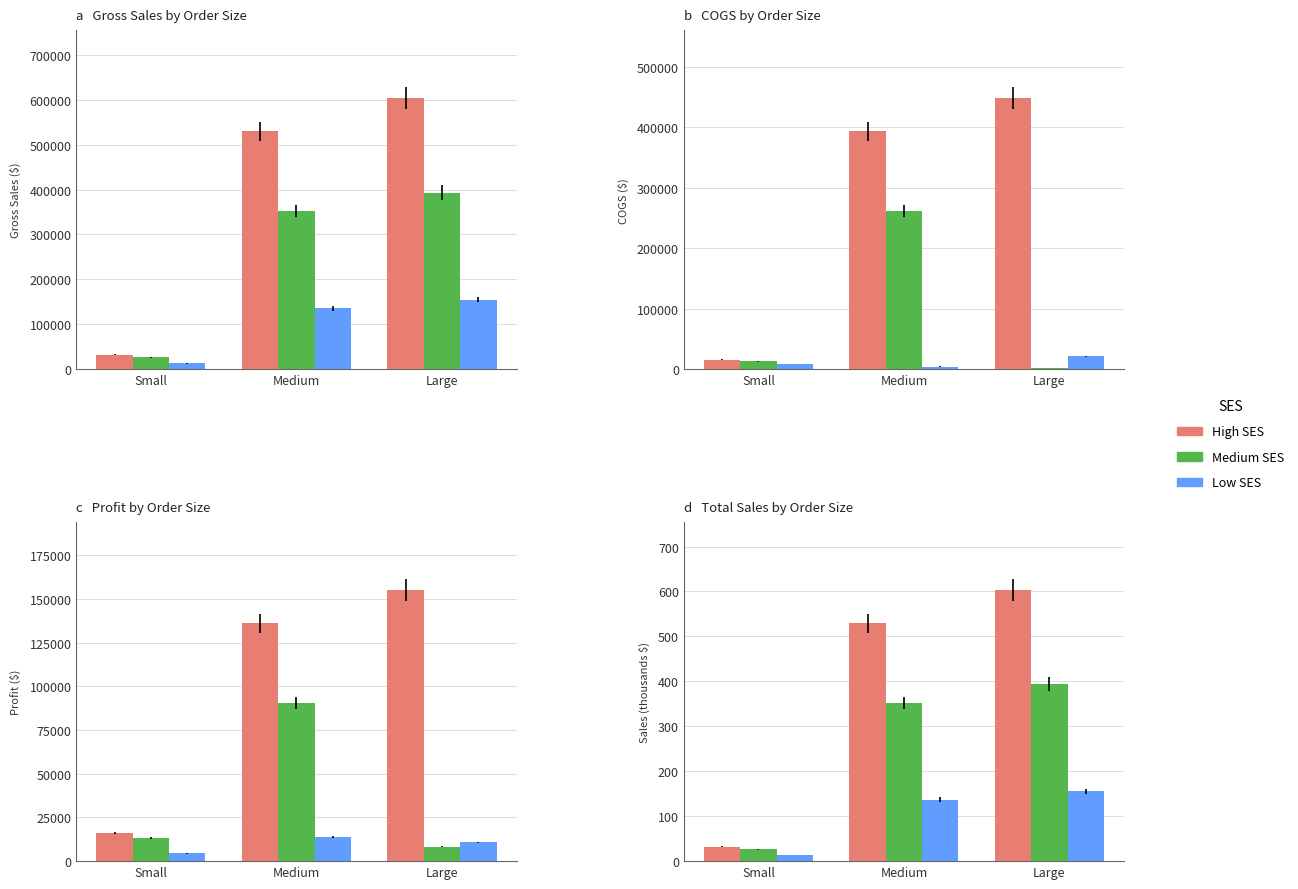

What are all the series names shown in the legend?

High SES, Medium SES, Low SES